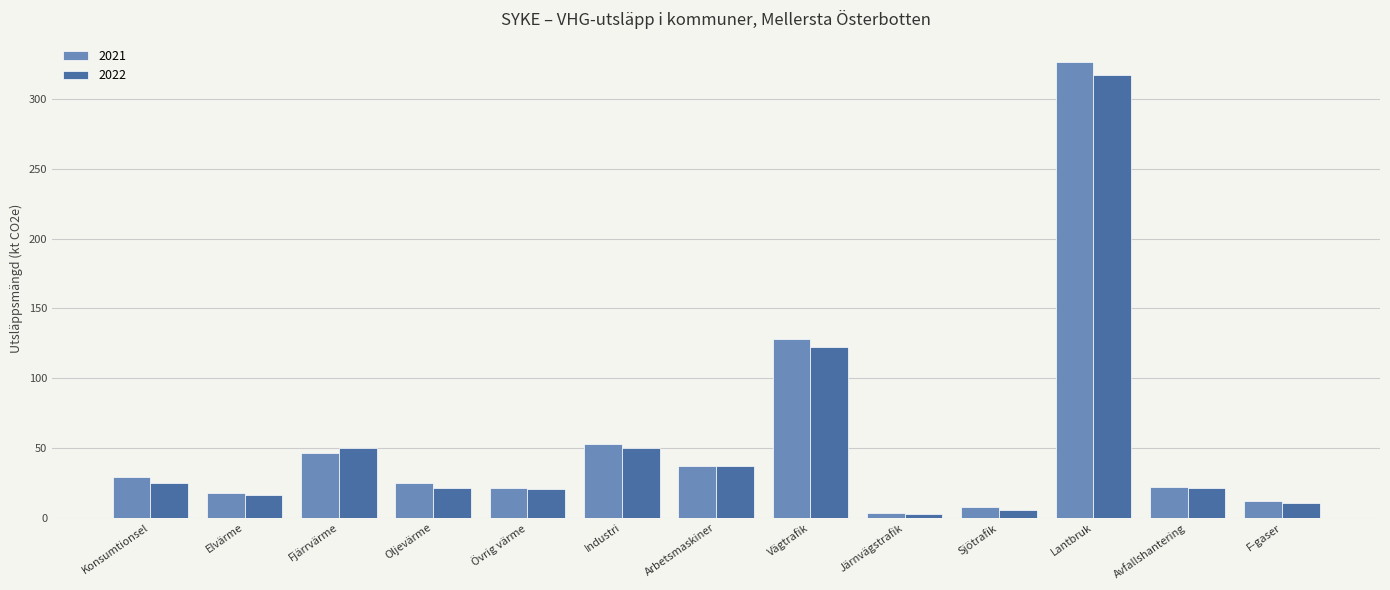

What is the smallest value displayed?

2.5